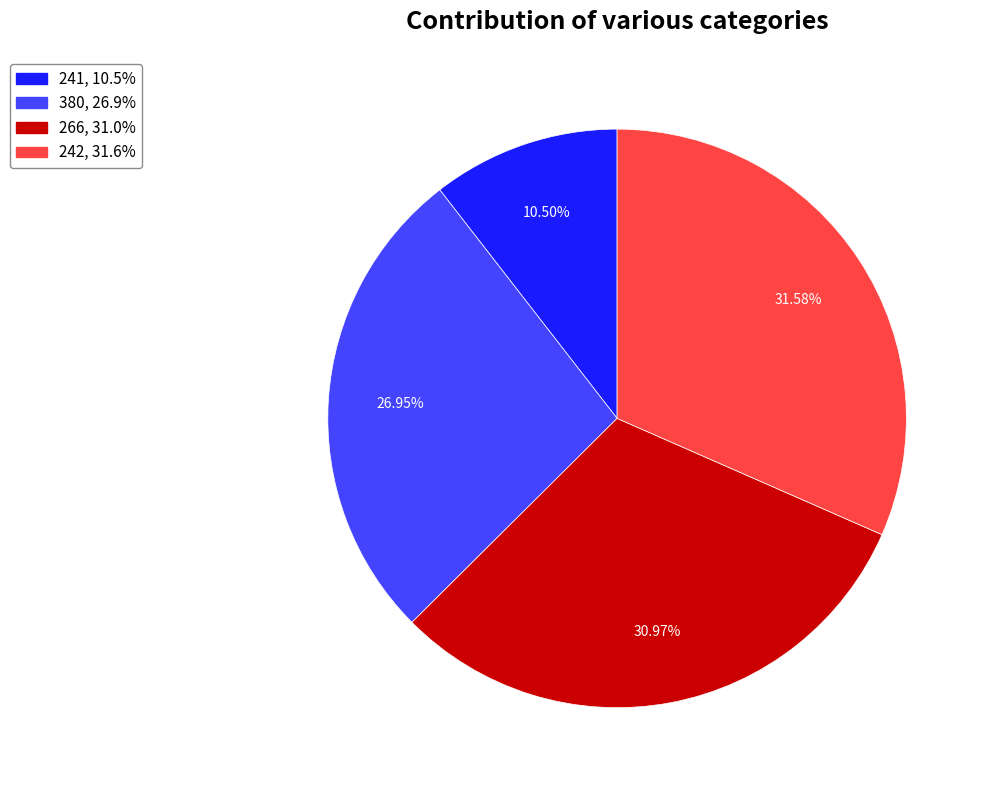

Is the sum of 380 and 242 greater than half?

Yes